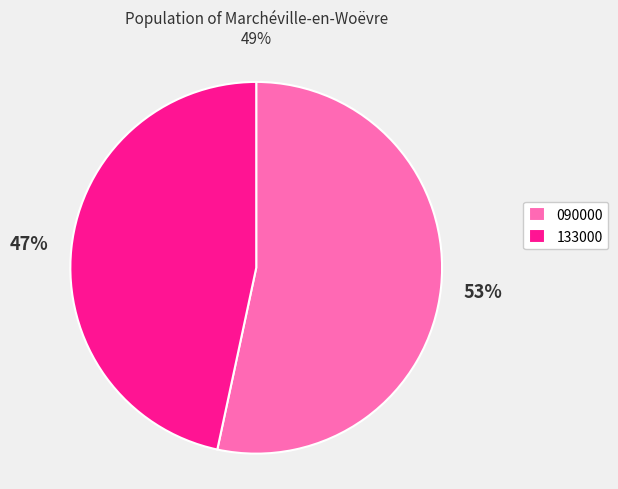

To the nearest percent, what is the combined percentage of 090000 and 133000?

100%